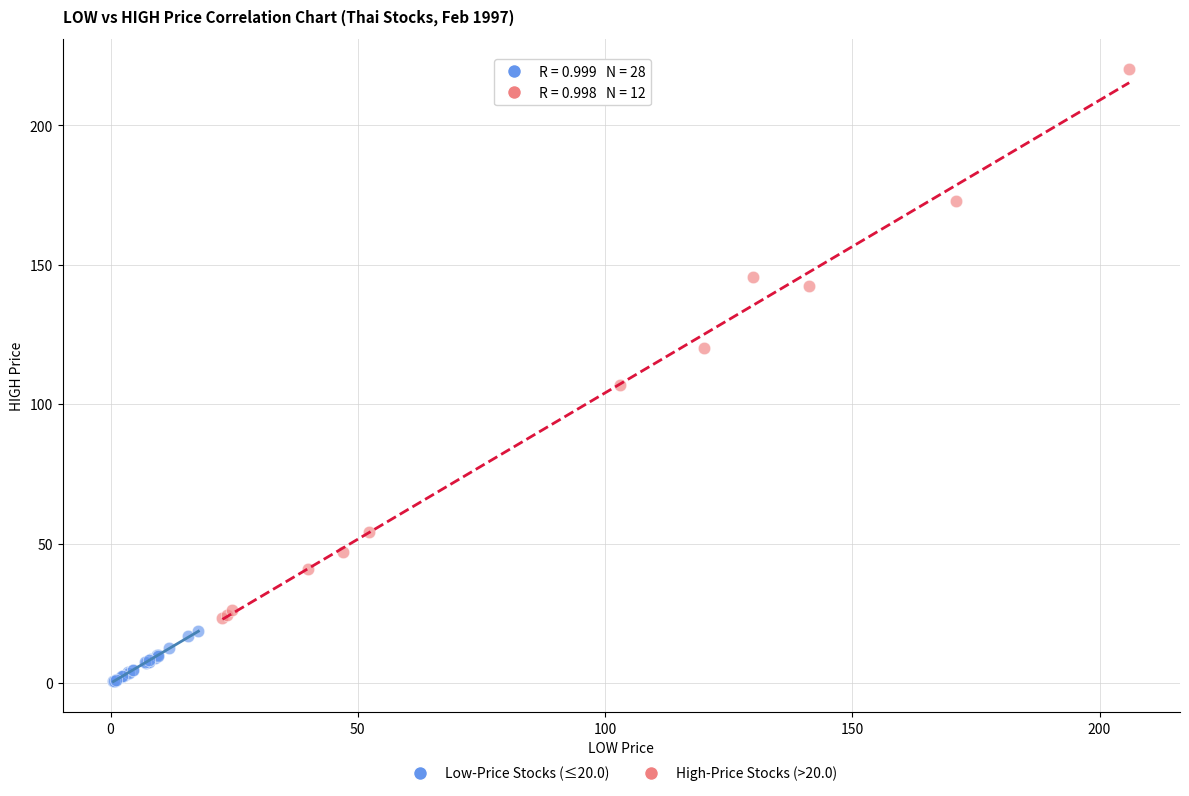

Which series reaches the maximum Y coordinate?

High-Price Stocks (>20.0)